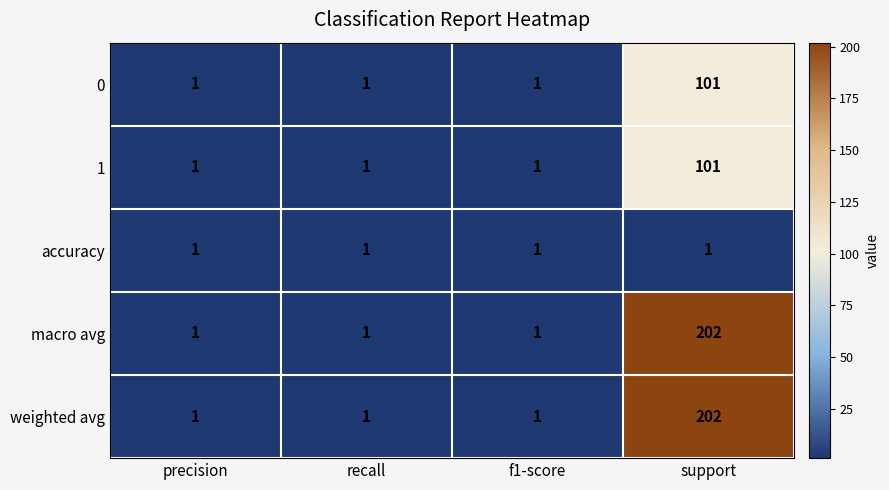

True or false: weighted avg has a value of 1 at recall.

True